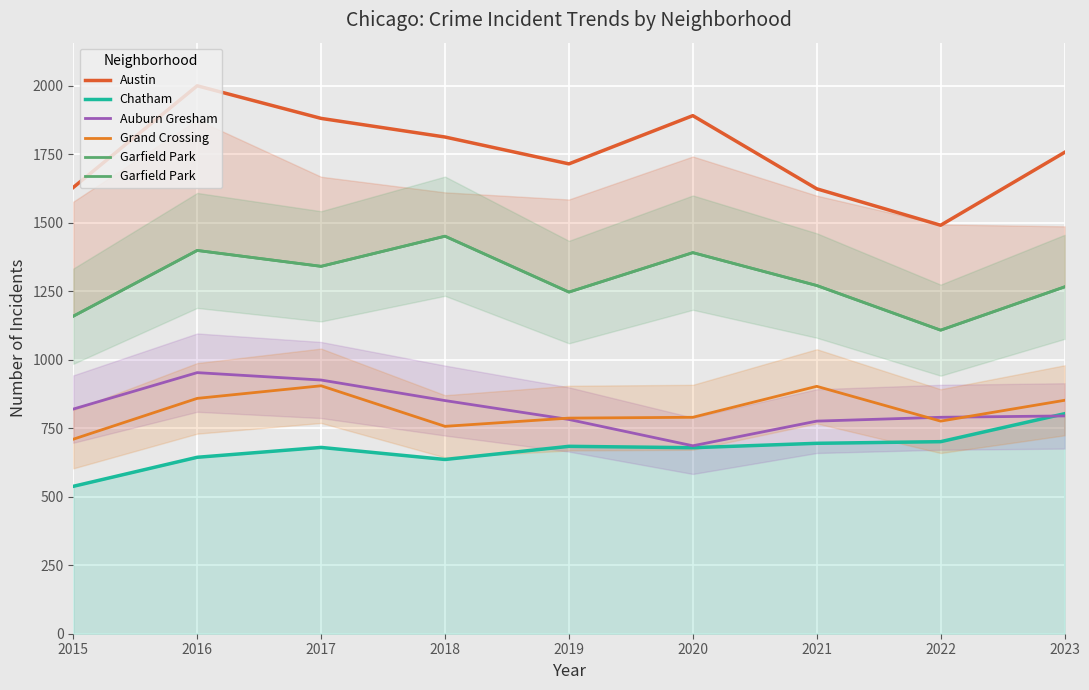

What is the difference between the second highest and second lowest values in the Chatham series?

65